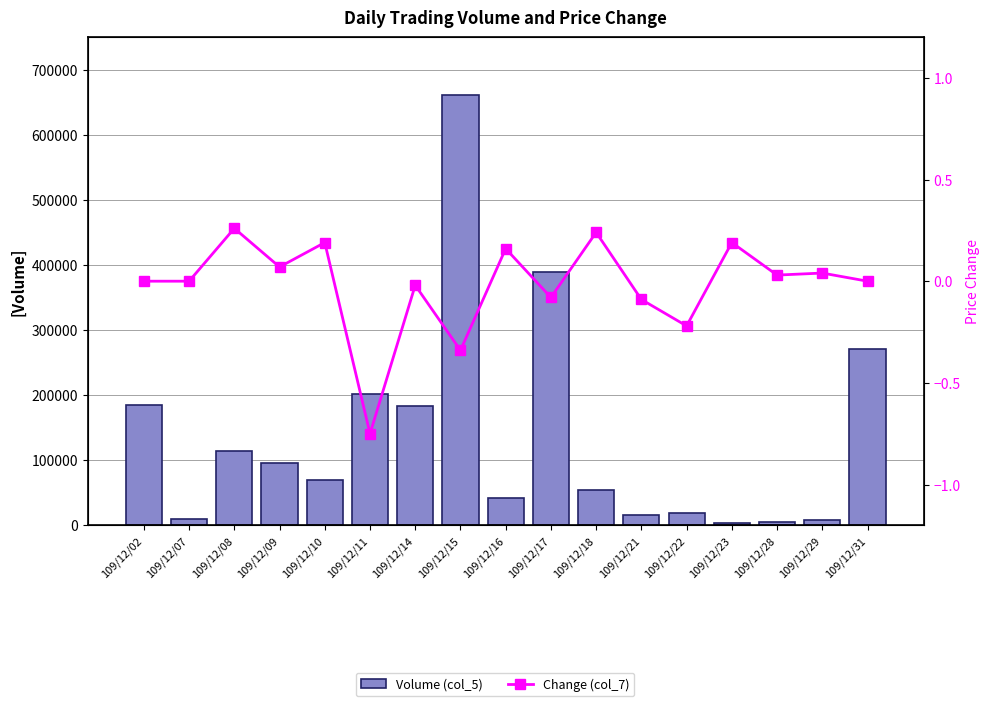

How many data points in Change (col_7) are above 0?

8